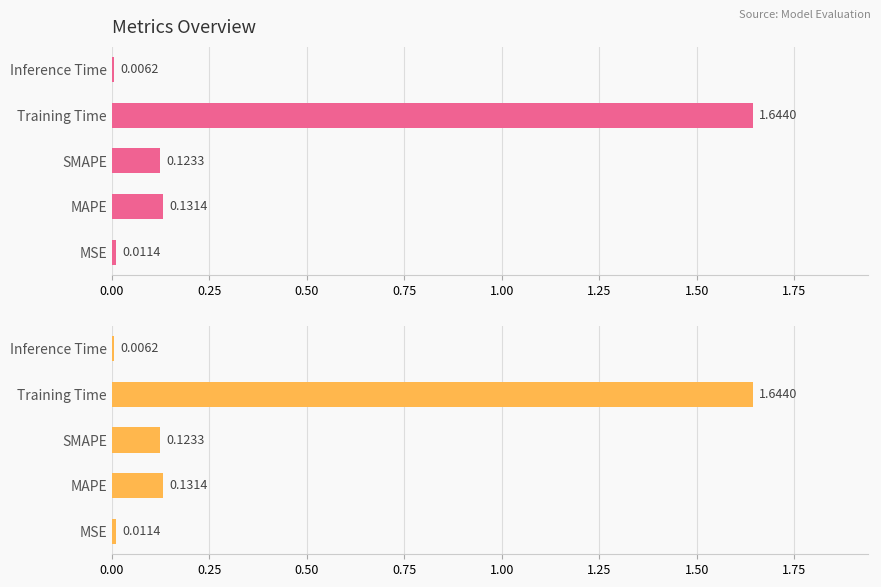

The chart shows a value of 0.6 at Training Time. True or false?

False